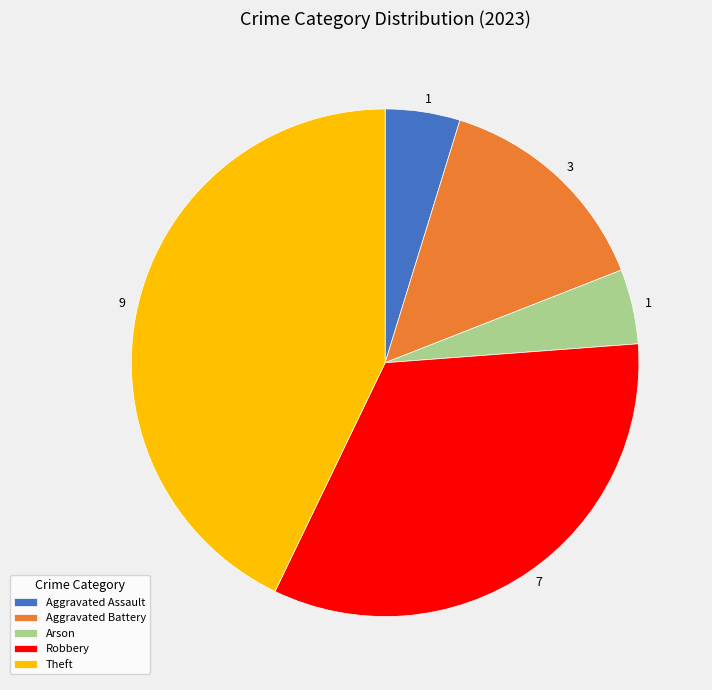

How many segments does this pie chart have?

5